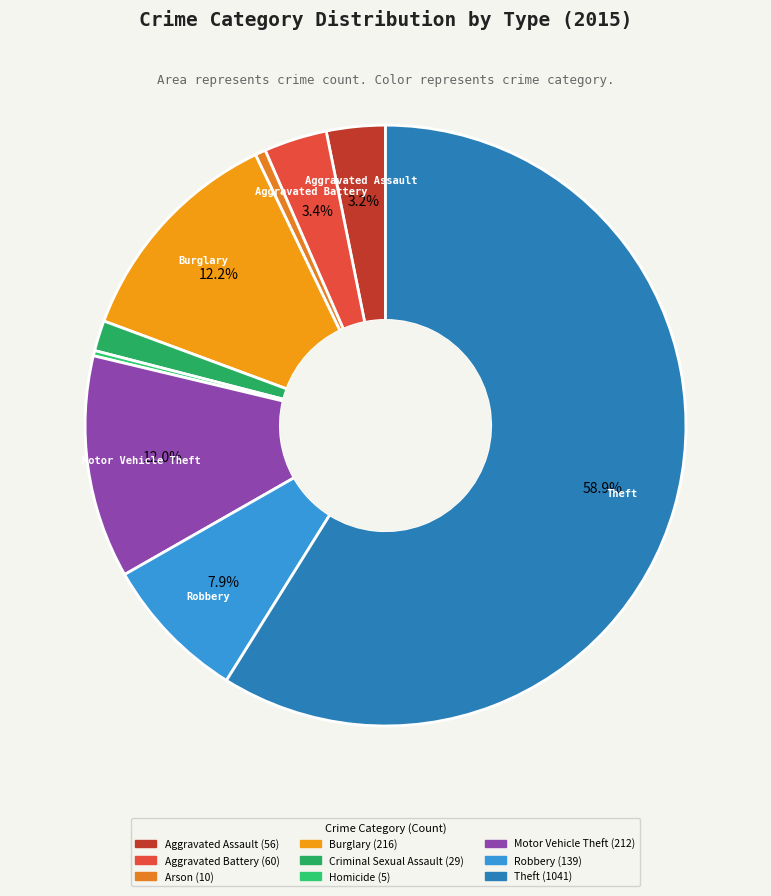

Is there any slice that represents more than half of the pie?

Yes